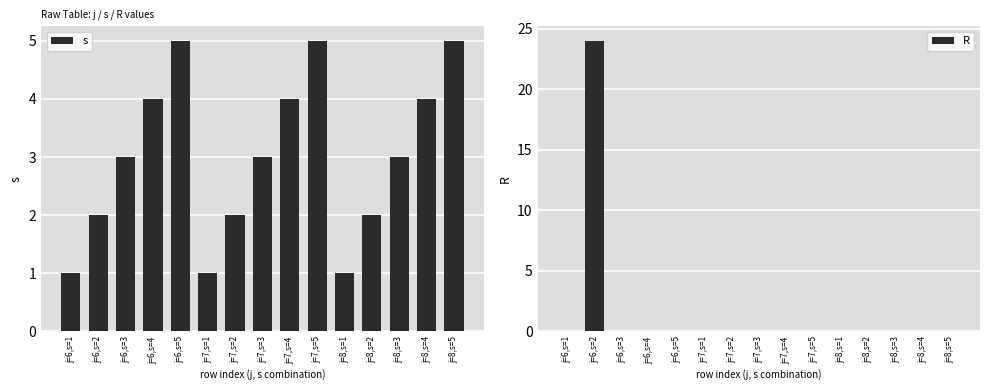

Between j=7,s=5 and j=8,s=3, which is larger?

j=7,s=5